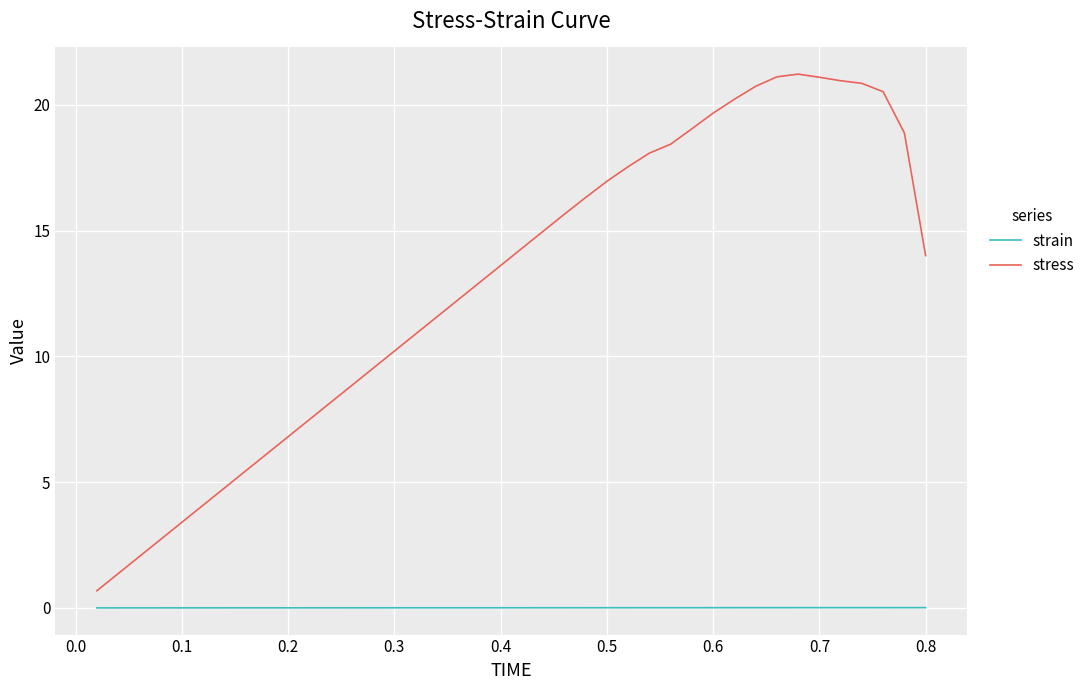

What is the maximum value shown in the chart?

21.2